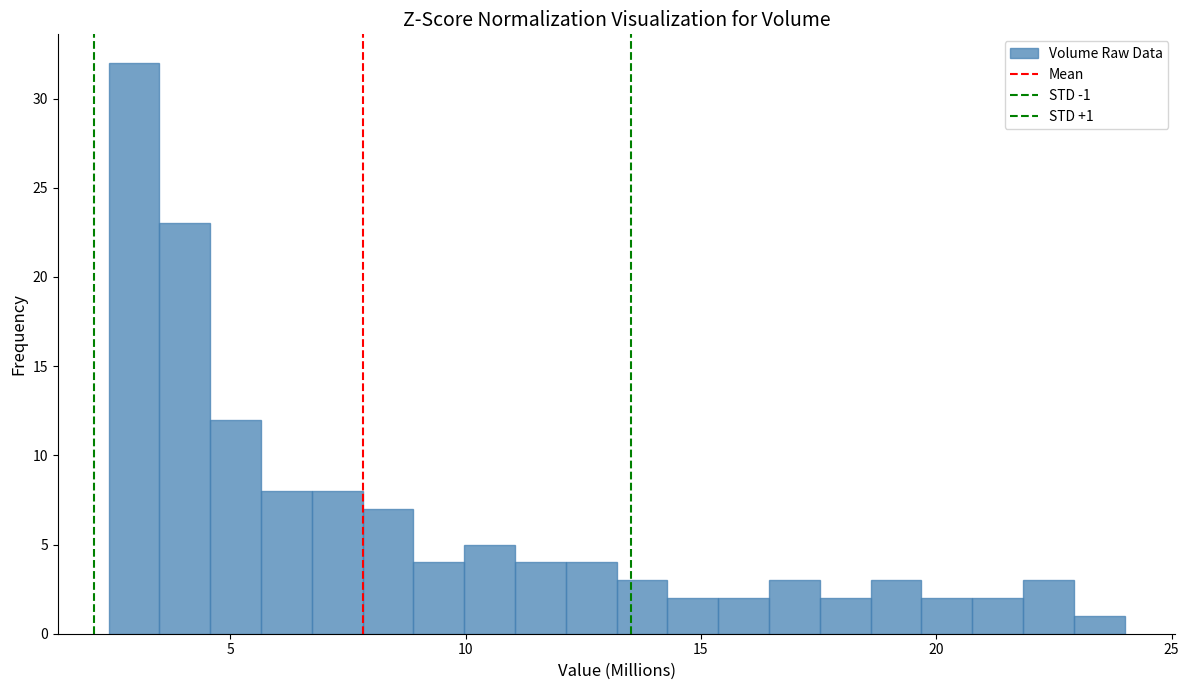

Around what value on the x-axis is the tallest bar? Give the approximate position of its centre, as read against the axis.

3.0